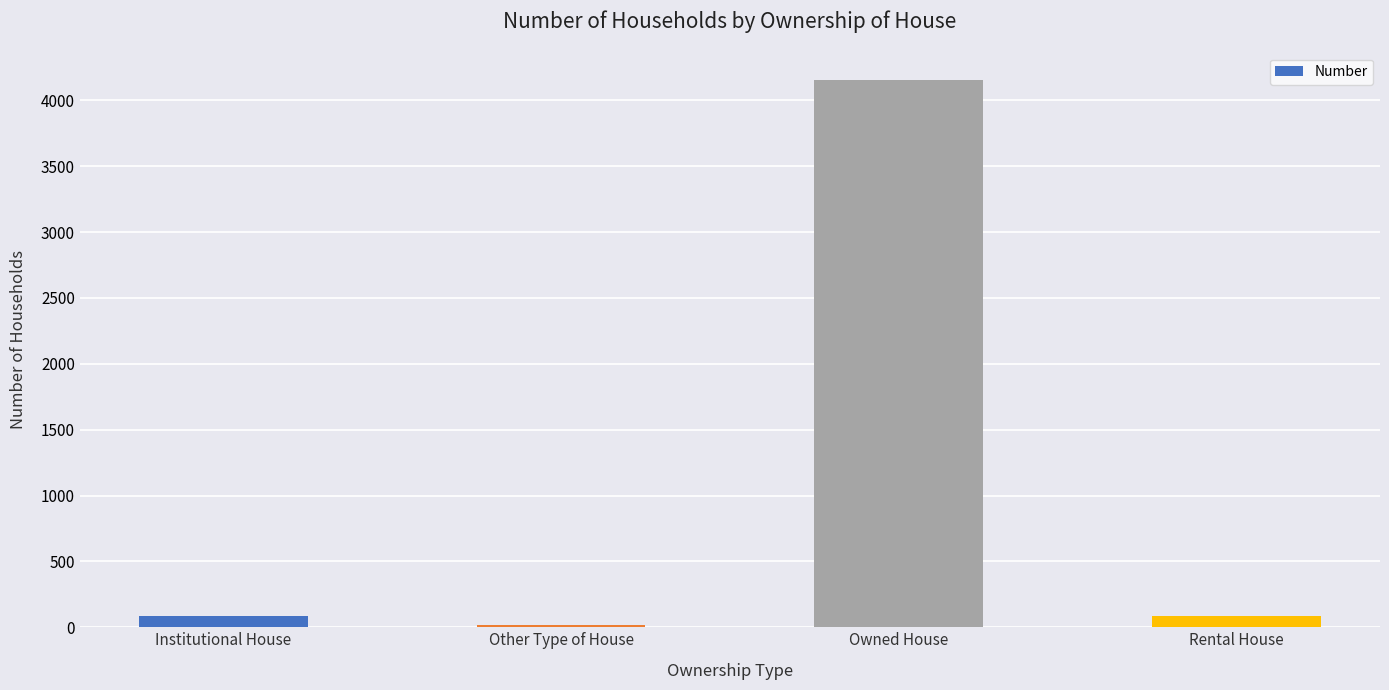

What is the value of the 1st bar from the left?

85